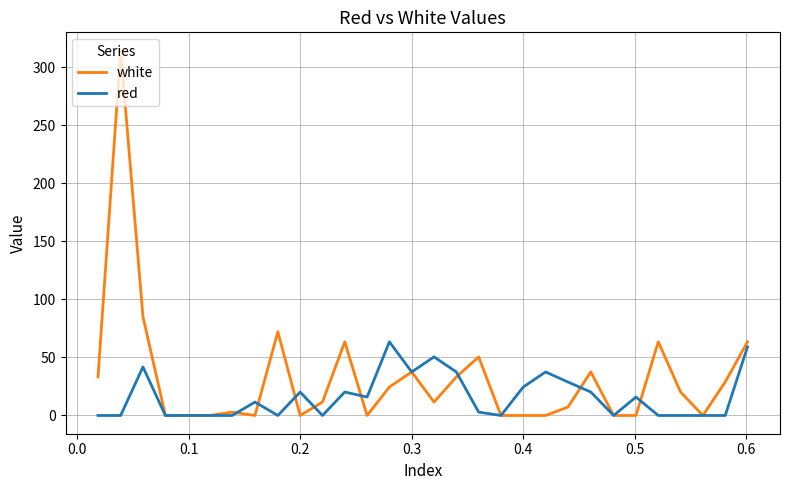

Which series has the largest total across all categories?

white